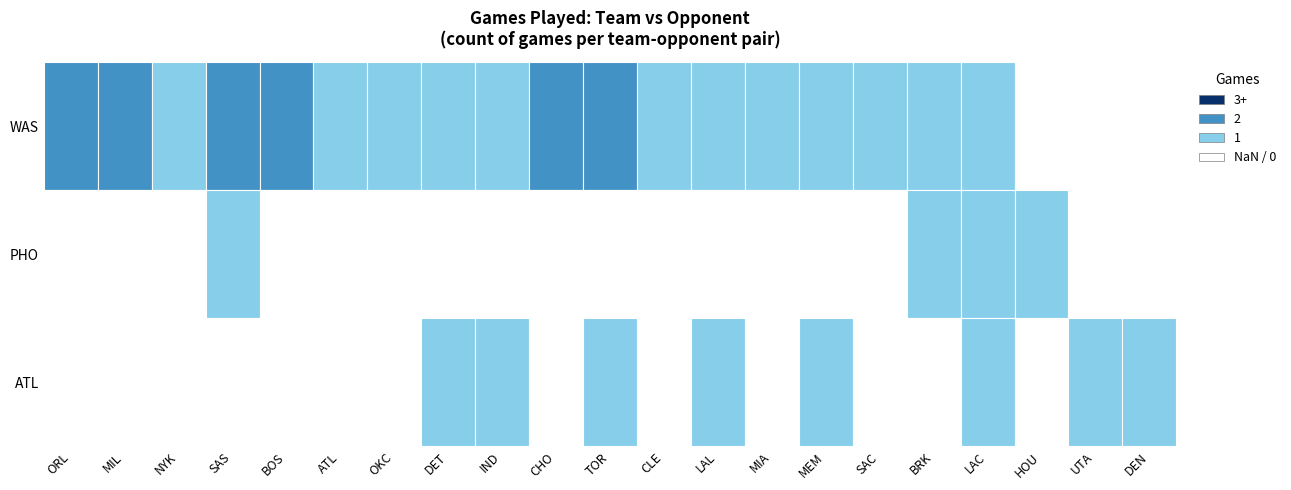

The value of WAS at OKC is 1. True or false?

True